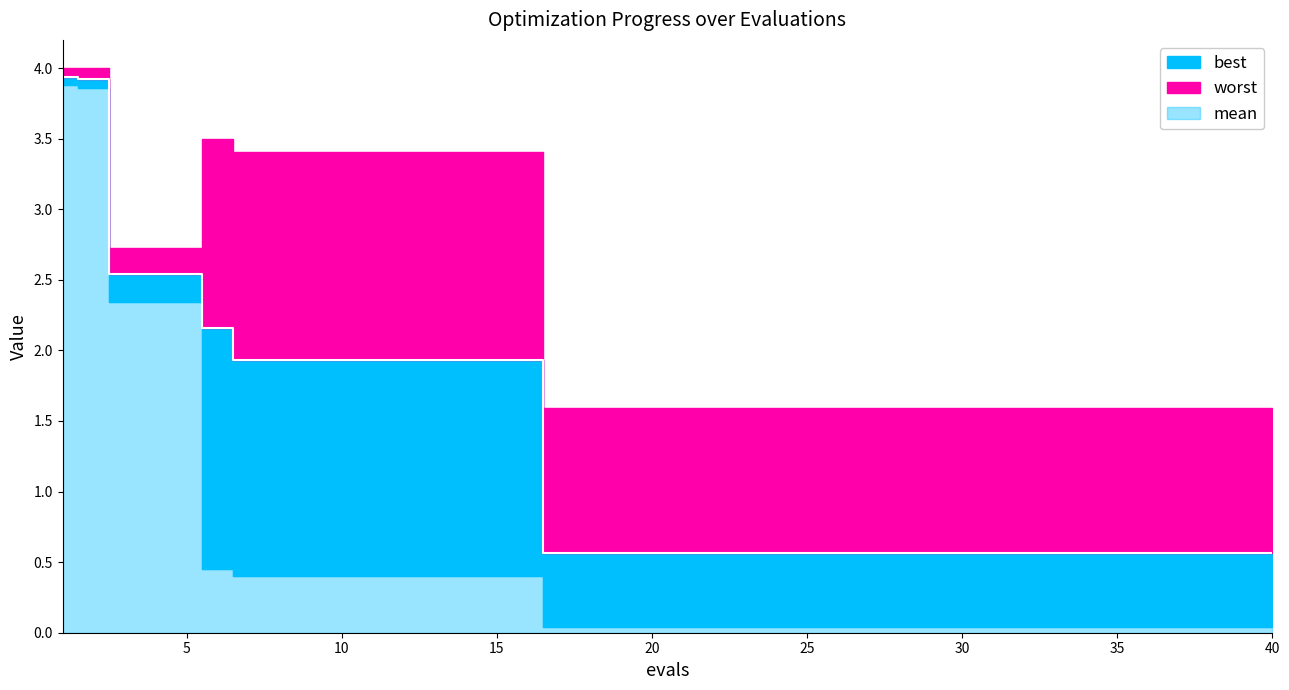

Reading left to right, transcribe all the data shown in this chart.

mean: 1=3.9	2=3.9	3=2.5	4=2.5	5=2.5	6=2.2	7=1.9	8=1.9	9=1.9	10=1.9	11=1.9	12=1.9	13=1.9	14=1.9	15=1.9	16=1.9	17=0.6	18=0.6	19=0.6	20=0.6	21=0.6	22=0.6	23=0.6	24=0.6	25=0.6	26=0.6	27=0.6	28=0.6	29=0.6	30=0.6	31=0.6	32=0.6	33=0.6	34=0.6	35=0.6	36=0.6	37=0.6	38=0.6	39=0.6	40=0.6
best: 1=3.9	2=3.9	3=2.3	4=2.3	5=2.3	6=0.5	7=0.4	8=0.4	9=0.4	10=0.4	11=0.4	12=0.4	13=0.4	14=0.4	15=0.4	16=0.4	17=0.0	18=0.0	19=0.0	20=0.0	21=0.0	22=0.0	23=0.0	24=0.0	25=0.0	26=0.0	27=0.0	28=0.0	29=0.0	30=0.0	31=0.0	32=0.0	33=0.0	34=0.0	35=0.0	36=0.0	37=0.0	38=0.0	39=0.0	40=0.0
worst: 1=4.0	2=4.0	3=2.7	4=2.7	5=2.7	6=3.5	7=3.4	8=3.4	9=3.4	10=3.4	11=3.4	12=3.4	13=3.4	14=3.4	15=3.4	16=3.4	17=1.6	18=1.6	19=1.6	20=1.6	21=1.6	22=1.6	23=1.6	24=1.6	25=1.6	26=1.6	27=1.6	28=1.6	29=1.6	30=1.6	31=1.6	32=1.6	33=1.6	34=1.6	35=1.6	36=1.6	37=1.6	38=1.6	39=1.6	40=1.6